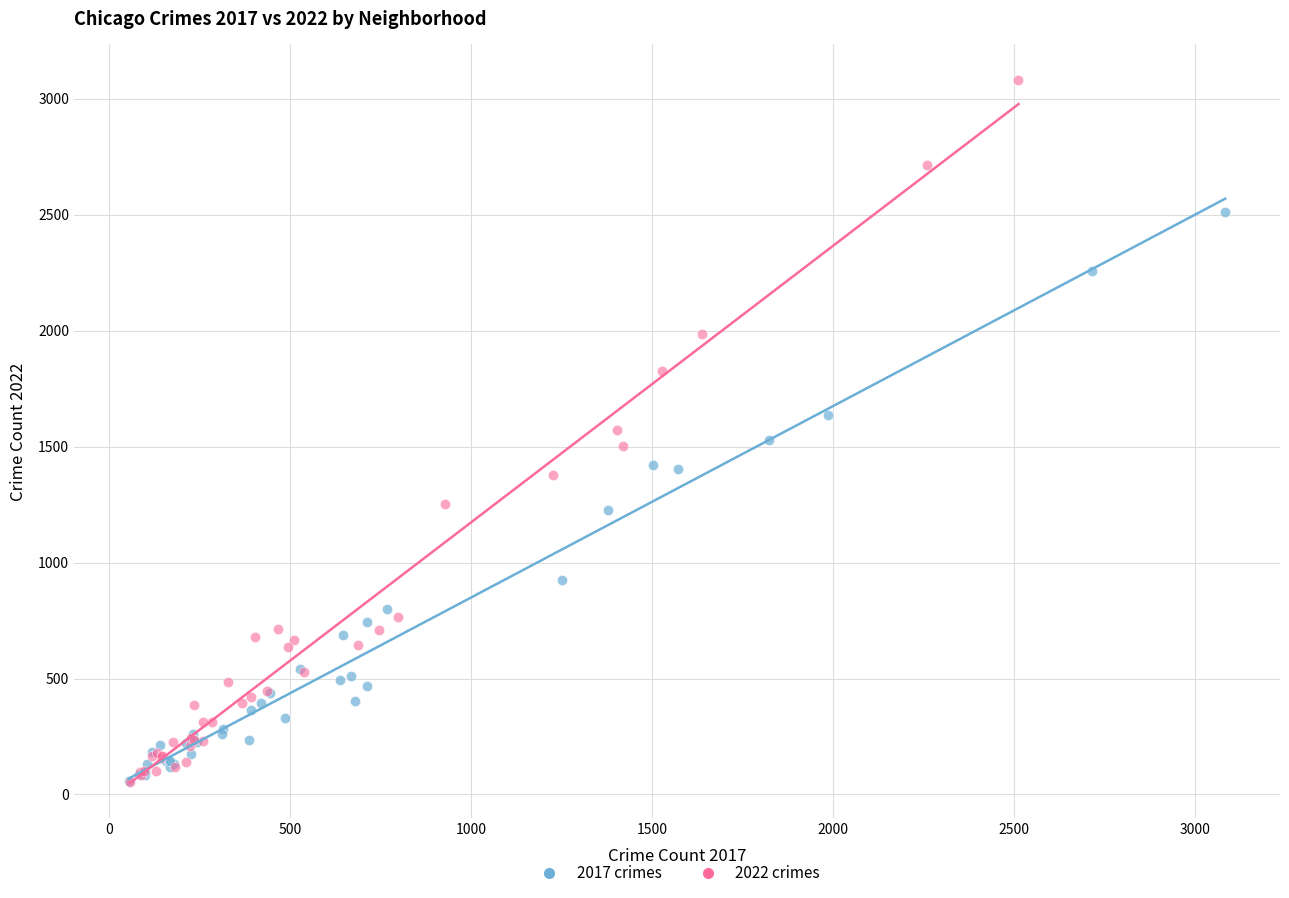

Which series has the widest spread of Y values?

2022 crimes